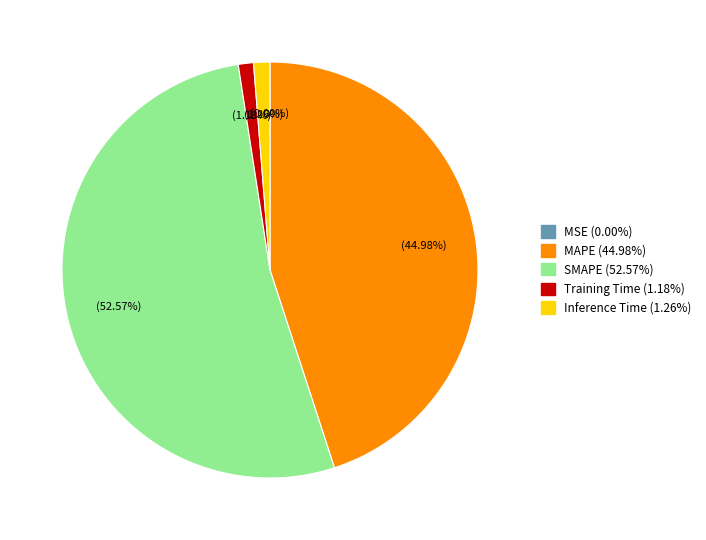

Is there any slice that represents more than half of the pie?

Yes